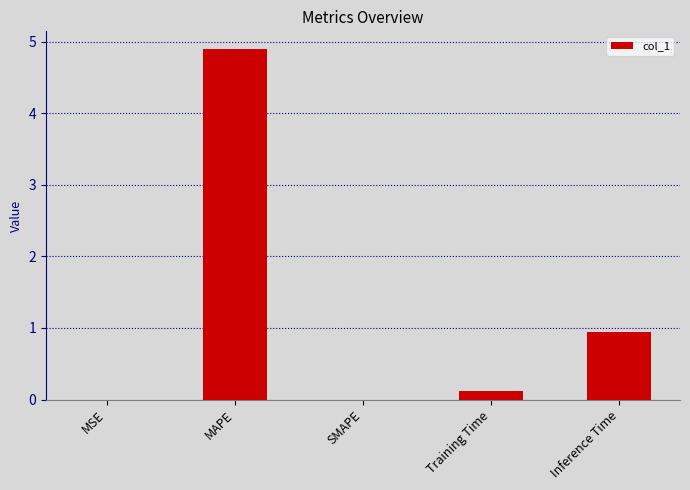

The chart shows a value of 0.3 at Inference Time. True or false?

False